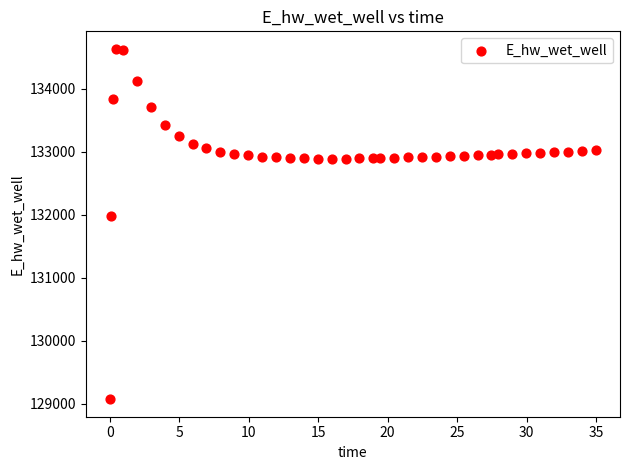

What Y value in the scatter plot is closest to 131851?

131972.1